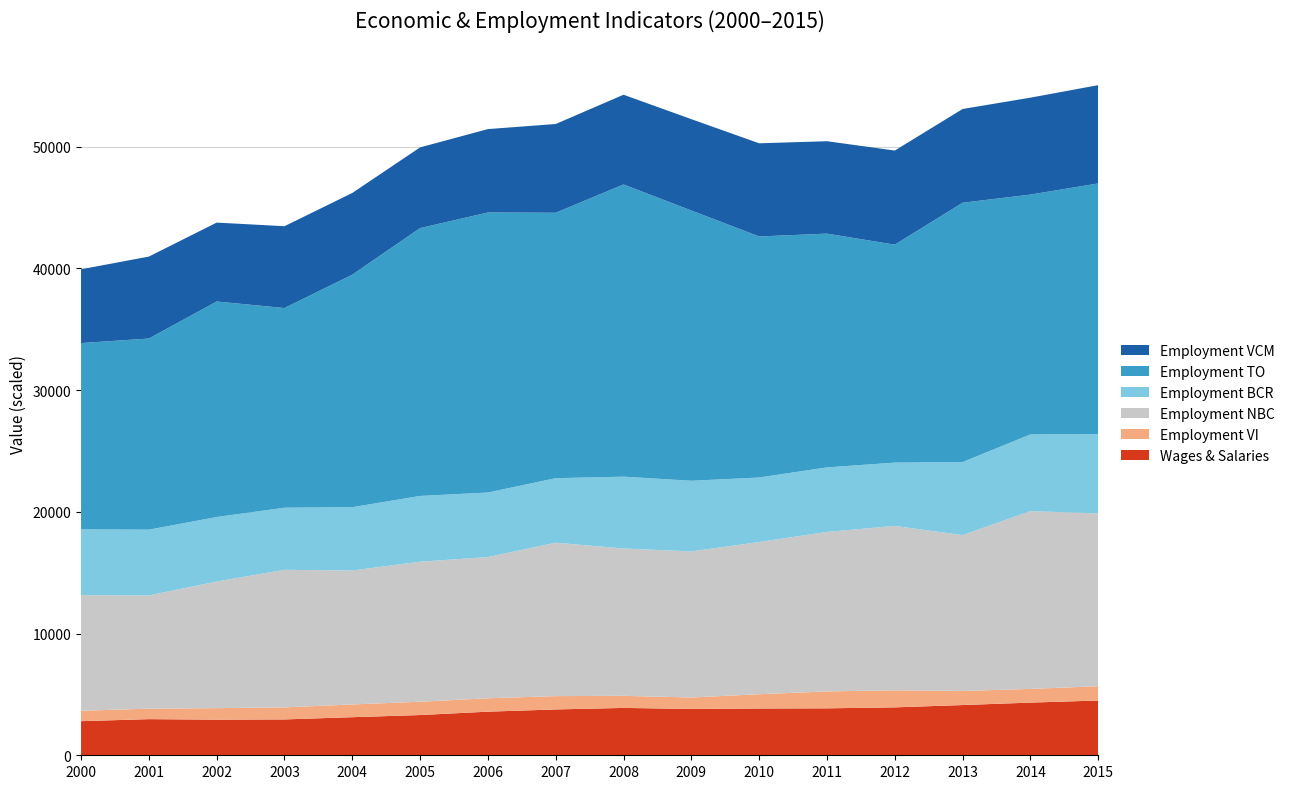

Is it true that Wages & Salaries equals 2945 at 2003?

True